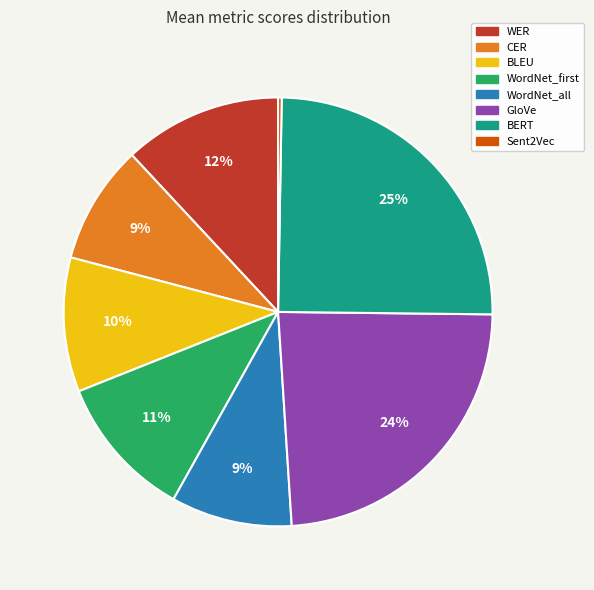

To the nearest percent, what is the difference between the largest and smallest slice percentages?

25%